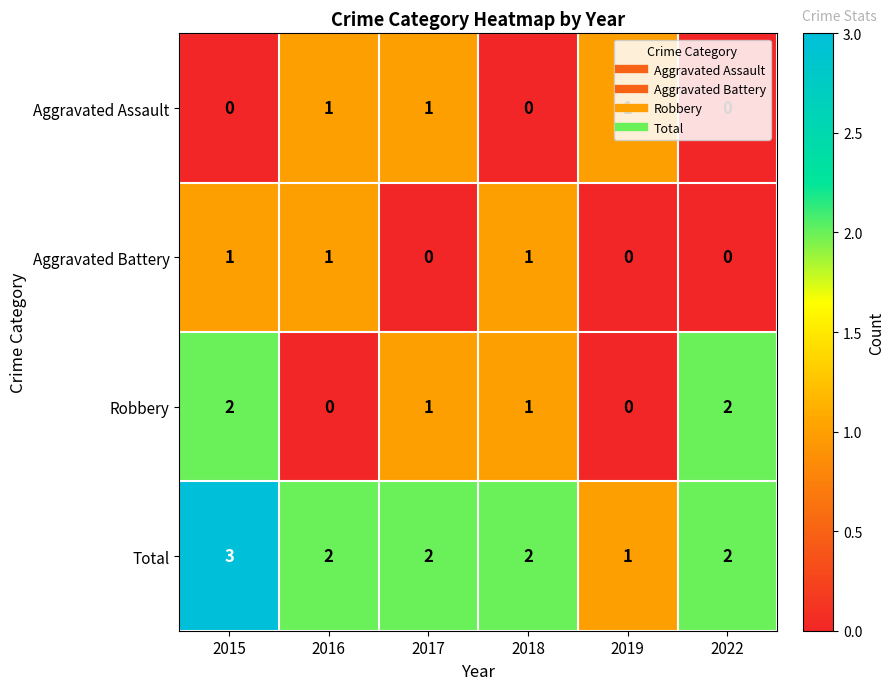

Is it true that Aggravated Assault equals 1 at 2016?

True